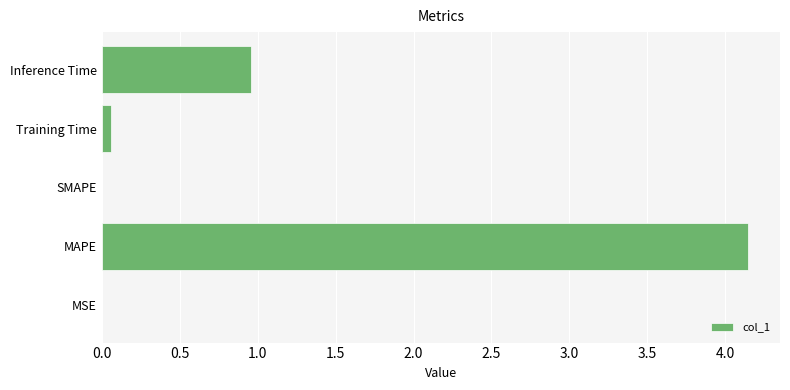

Where is the data nearest to the value 2?

Inference Time